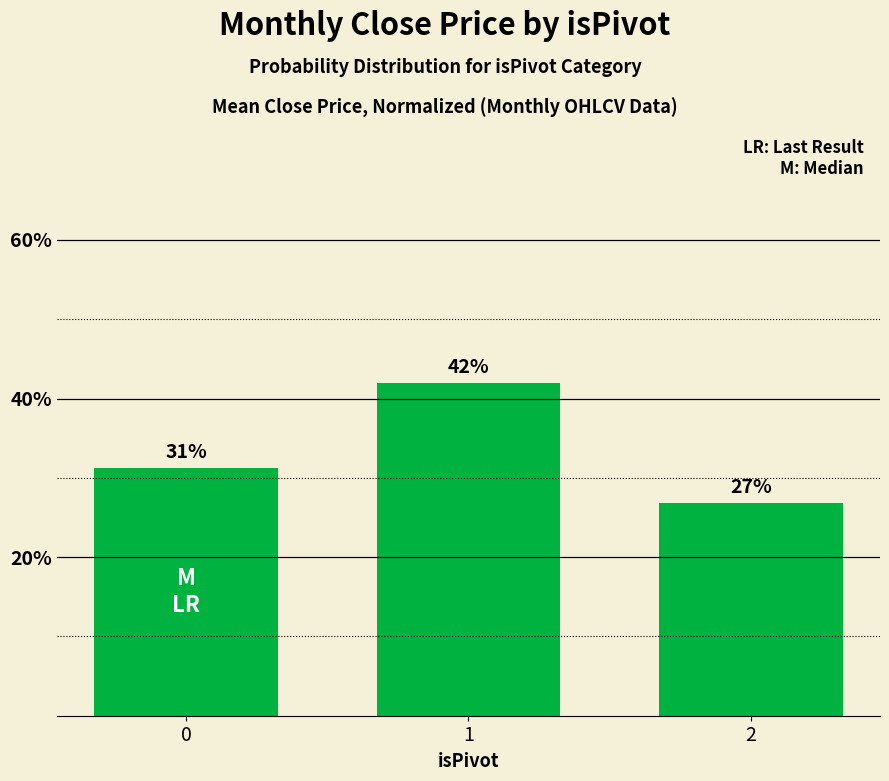

Does the chart contain stacked bars?

No